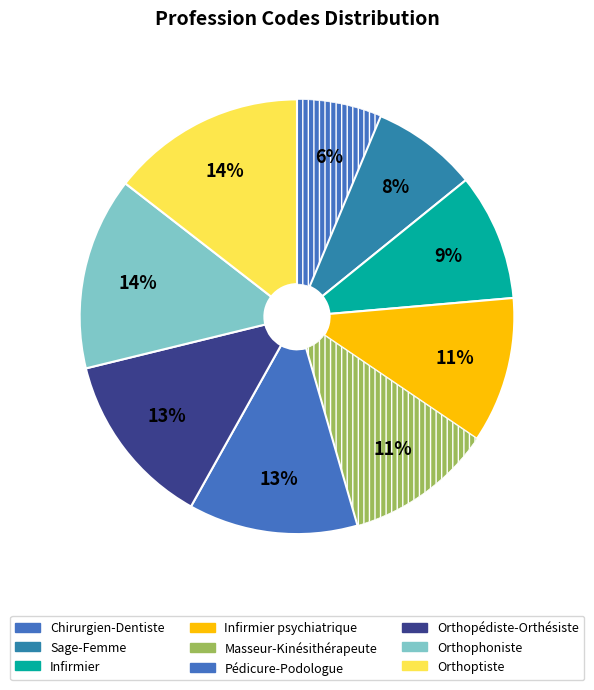

Rank the categories by value from highest to lowest.

Orthoptiste, Orthophoniste, Orthopédiste-Orthésiste, Pédicure-Podologue, Masseur-Kinésithérapeute, Infirmier psychiatrique, Infirmier, Sage-Femme, Chirurgien-Dentiste